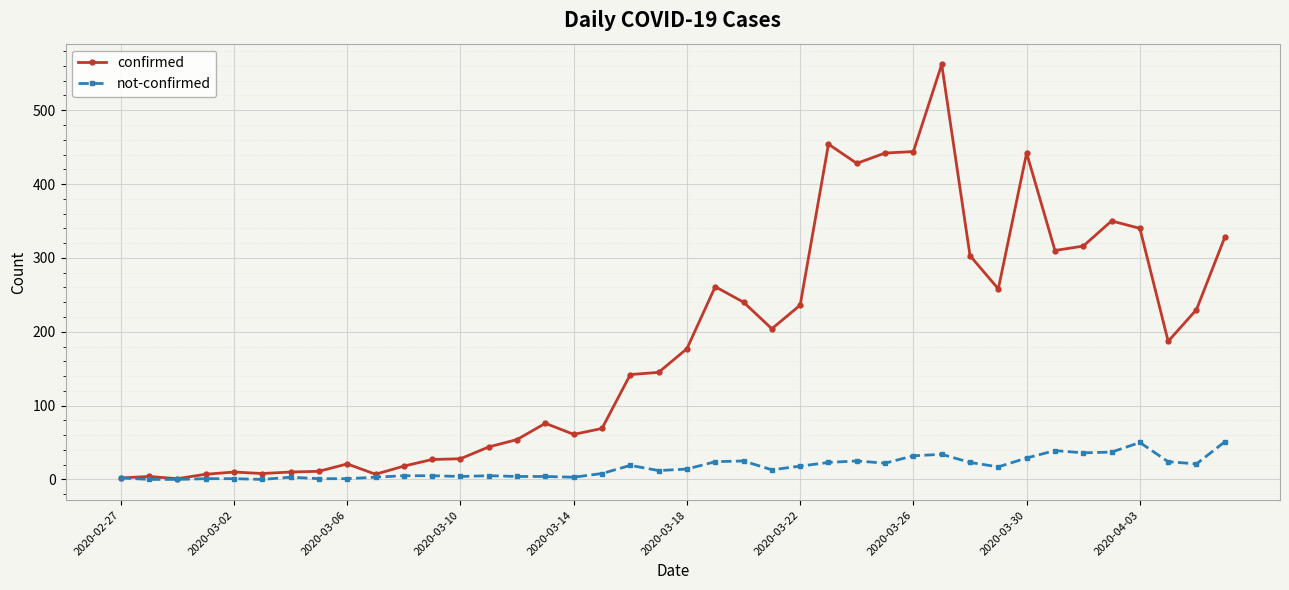

List the series in order of their peak value, highest first.

confirmed, not-confirmed